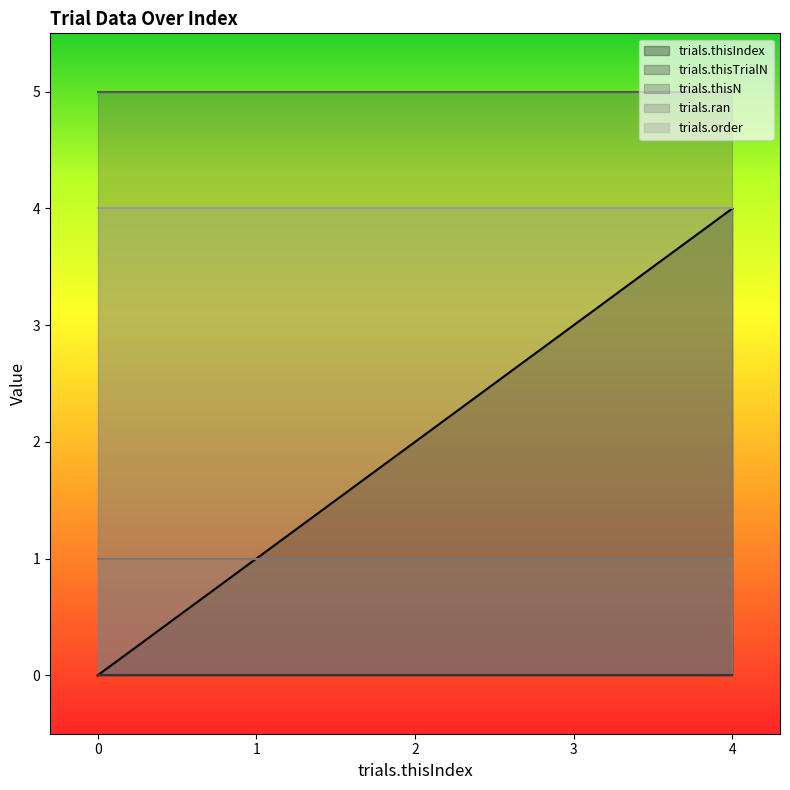

Between 0 and 4, which is larger?

4